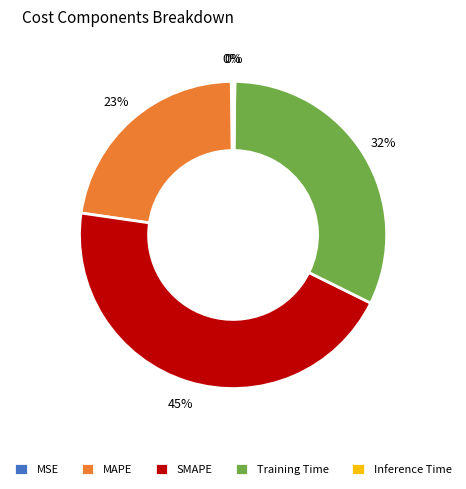

Which slice is the largest?

SMAPE